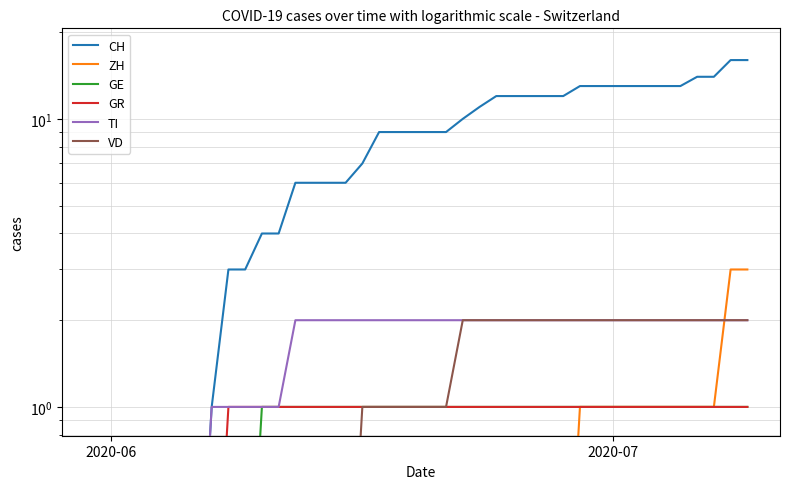

How many values in the CH series exceed 9?

18